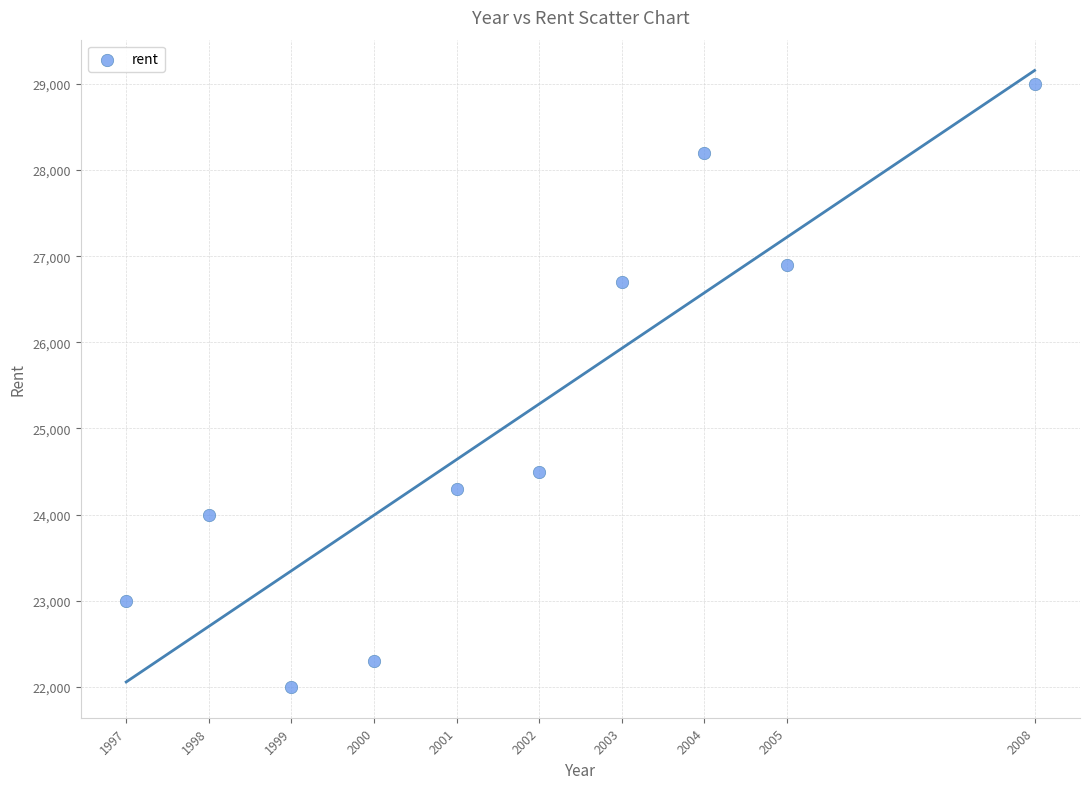

What is the range of Y values (max minus min)?

7000